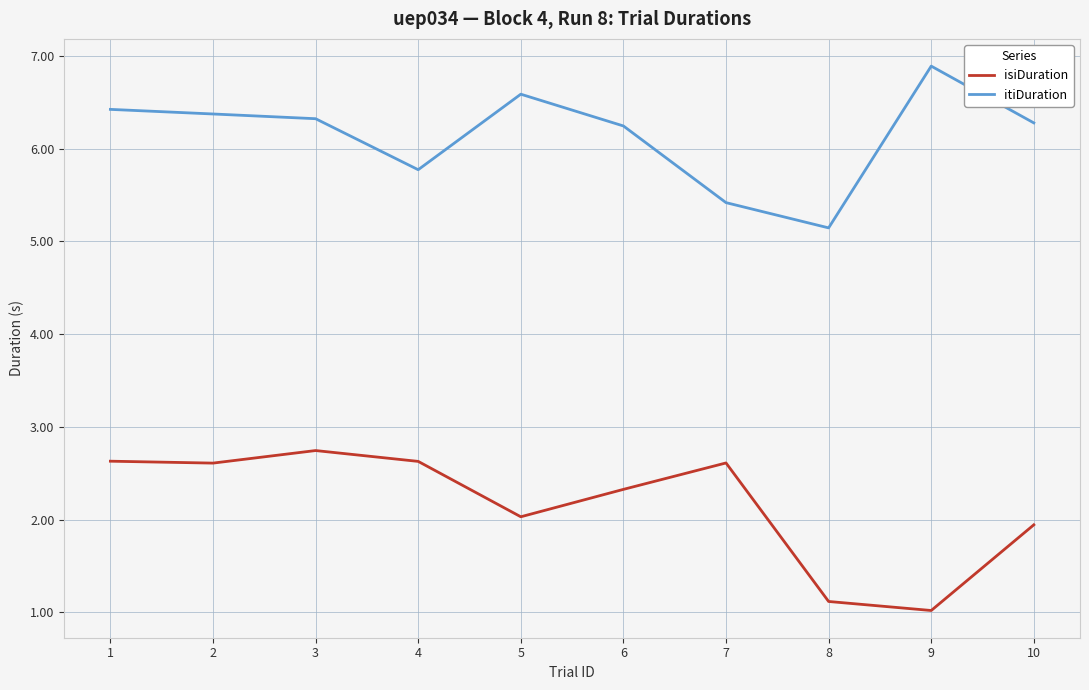

What are all the series names shown in the legend?

isiDuration, itiDuration